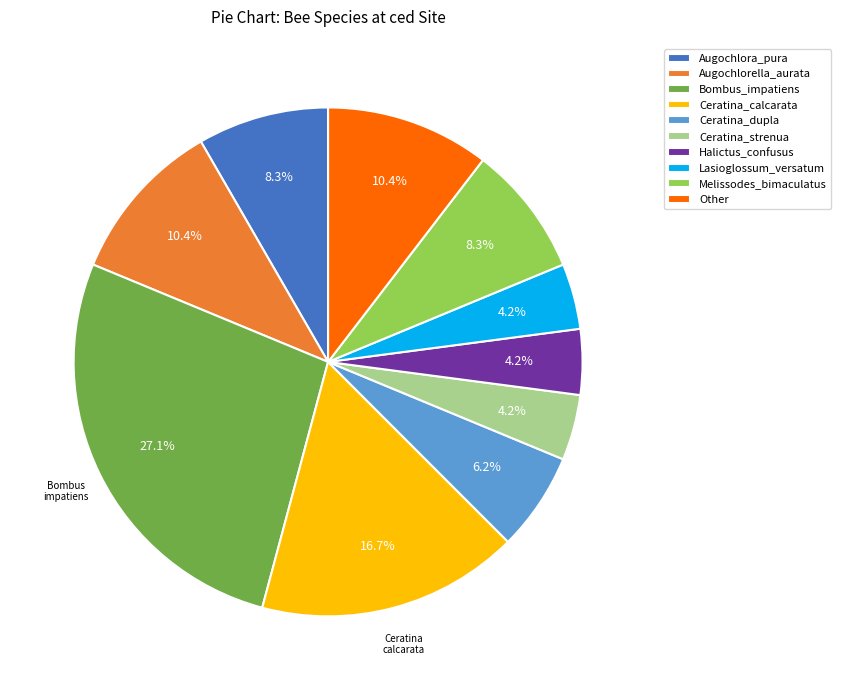

Does Augochlora_pura account for over 50% of the chart?

No